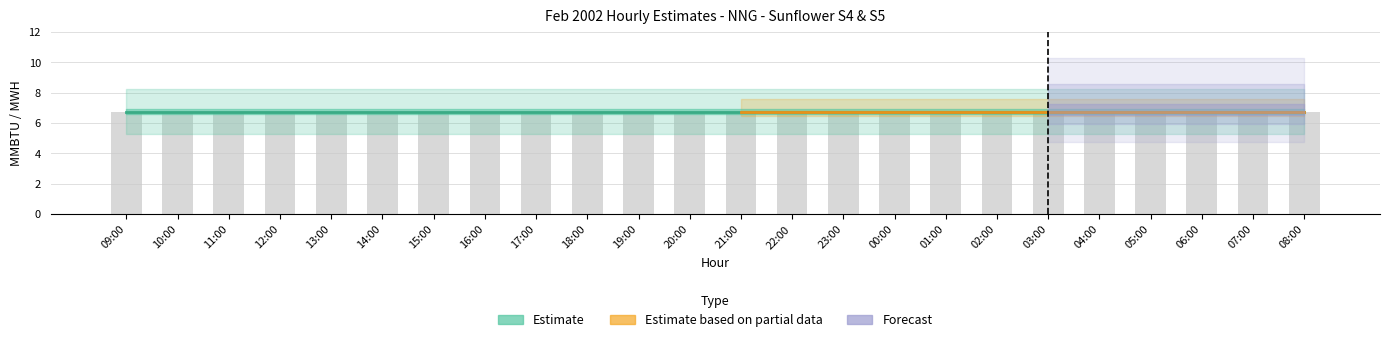

What is the spread (max minus min) of values at 01:00?

6.8